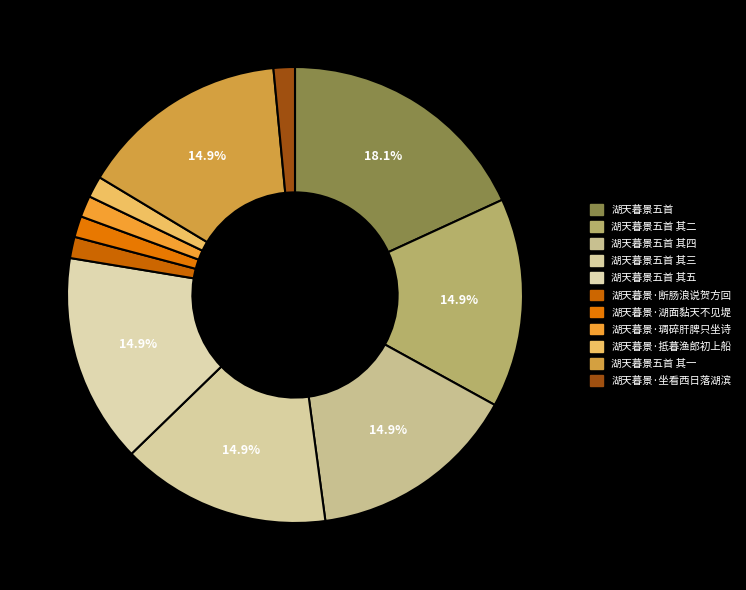

To the nearest percent, what portion does 湖天暮景·断肠浪说贺方回 represent?

2%